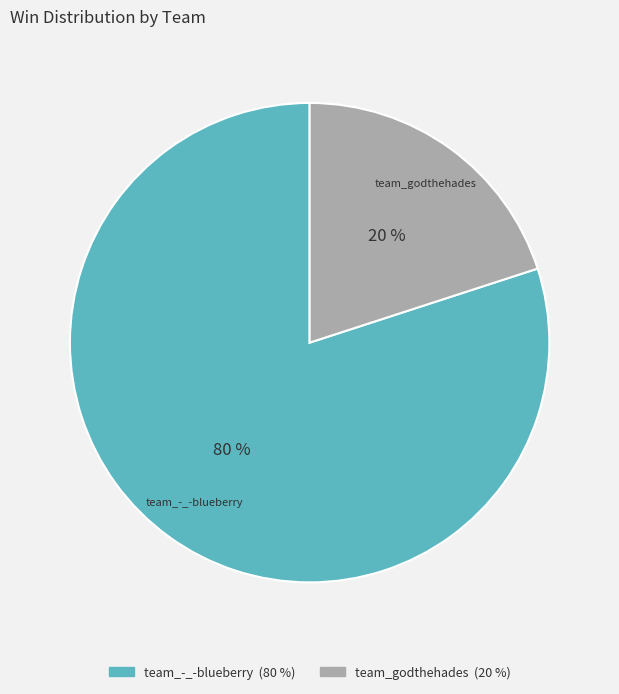

What percentage is the team_godthehades slice, to the nearest percent?

20%